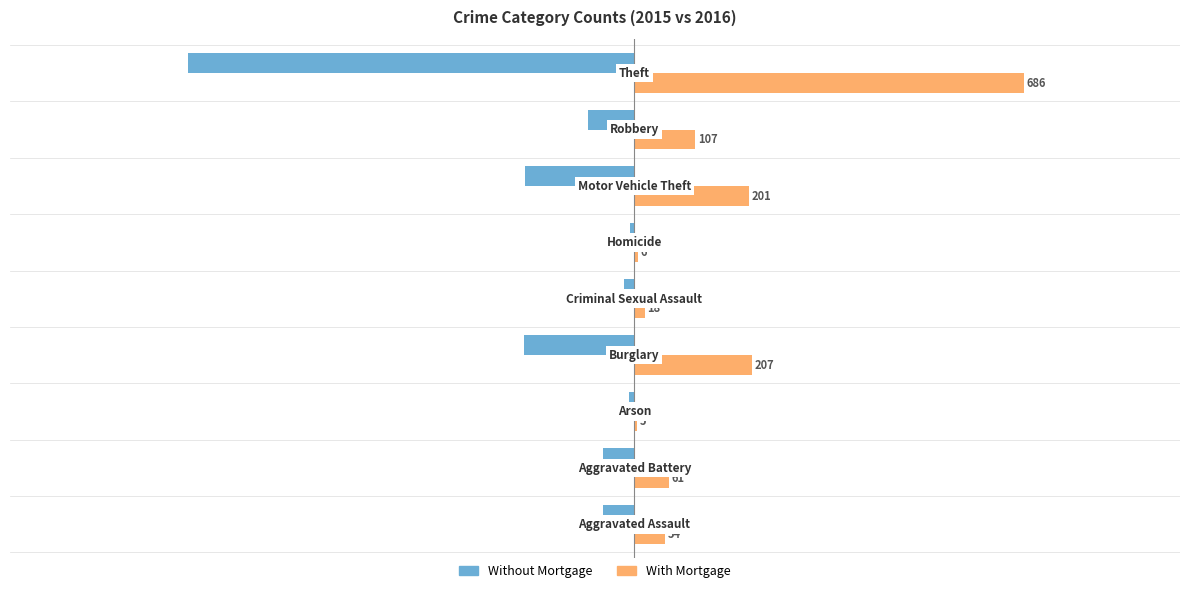

Which series has the widest spread of values?

Without Mortgage